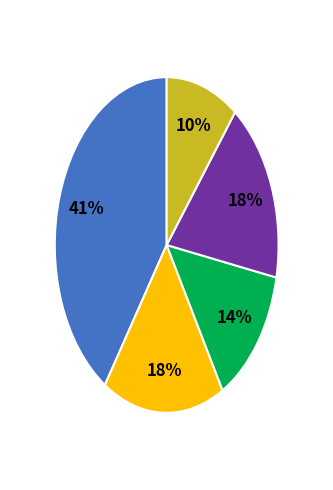

Does any single category account for the majority?

No